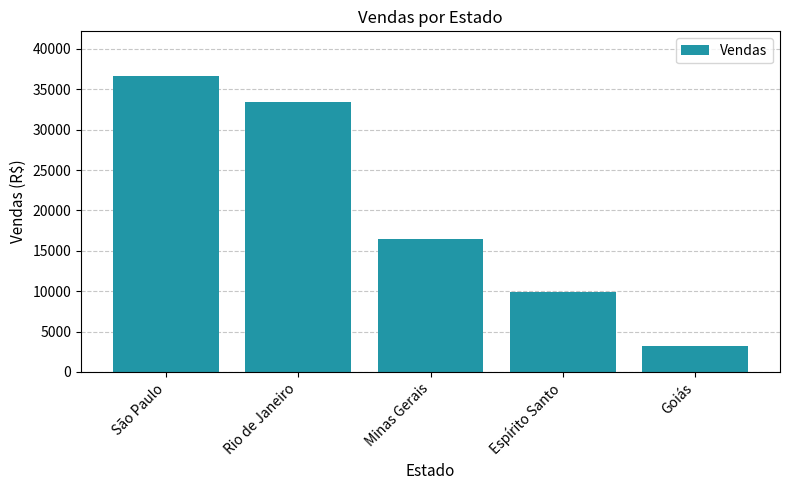

List the labels in order of value, smallest first.

Goiás, Espírito Santo, Minas Gerais, Rio de Janeiro, São Paulo